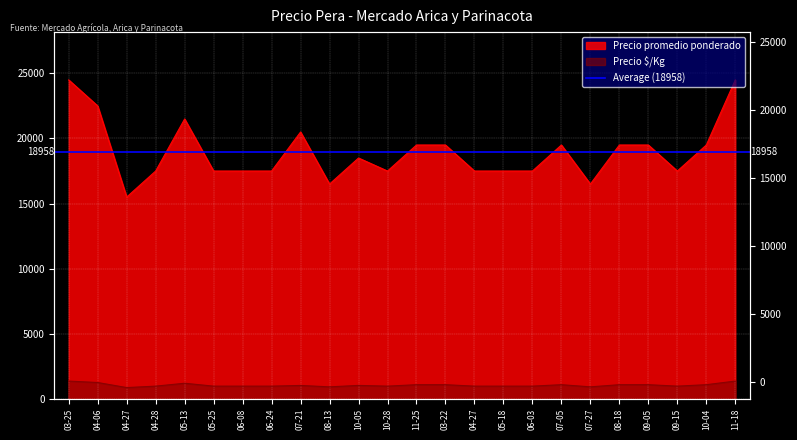

True or false: Precio promedio ponderado and Precio $/Kg intersect in this chart.

False